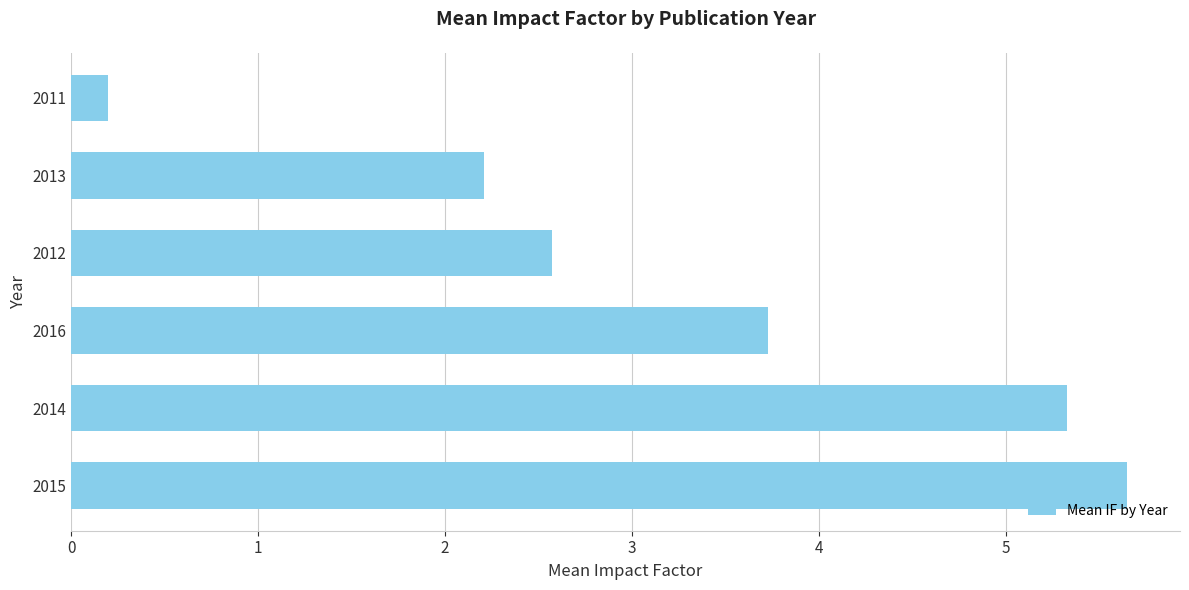

Which label corresponds to the smallest value in the chart?

2011